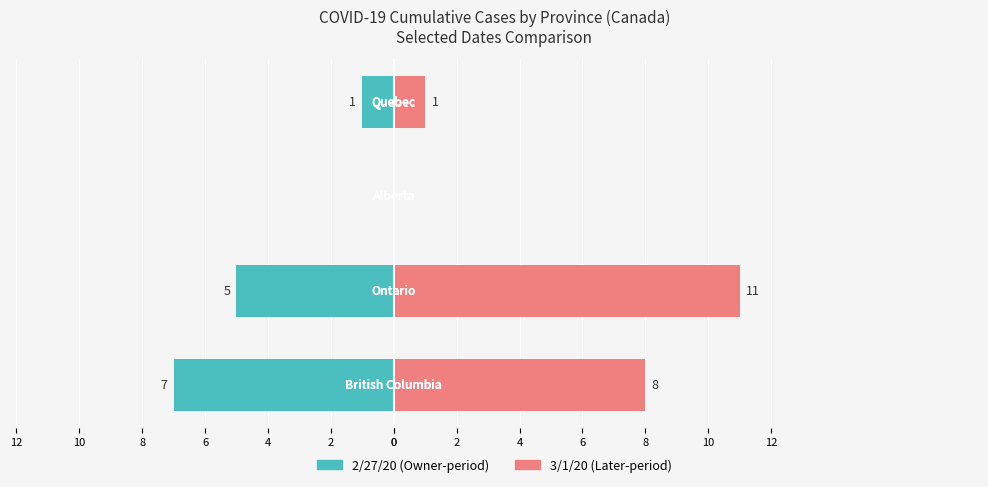

Rank the series by their average value, from lowest to highest.

2/27/20, 3/1/20